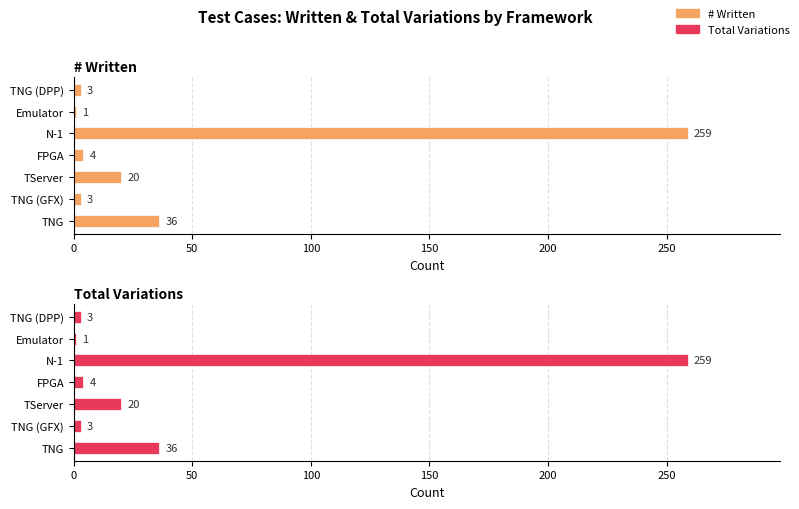

Which series changed the most between TNG and Emulator?

# Written